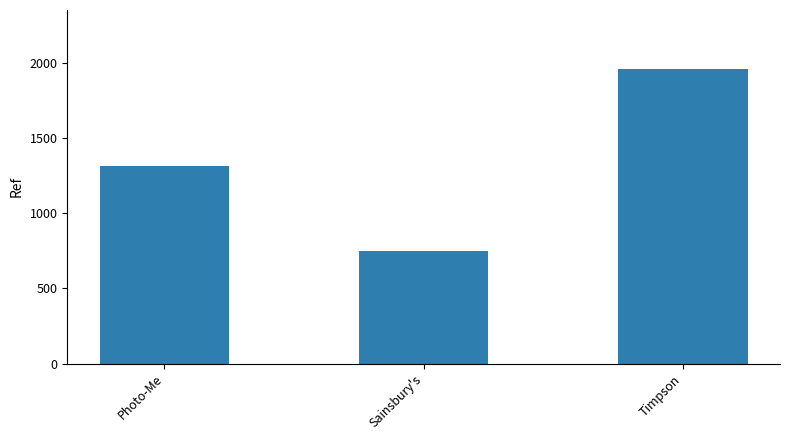

What is the average value?

1341